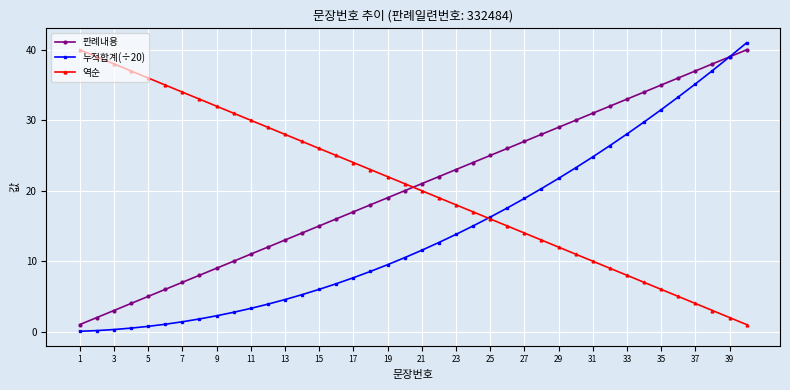

What is the value of the 역순 point at the 36th from the left?

5.0